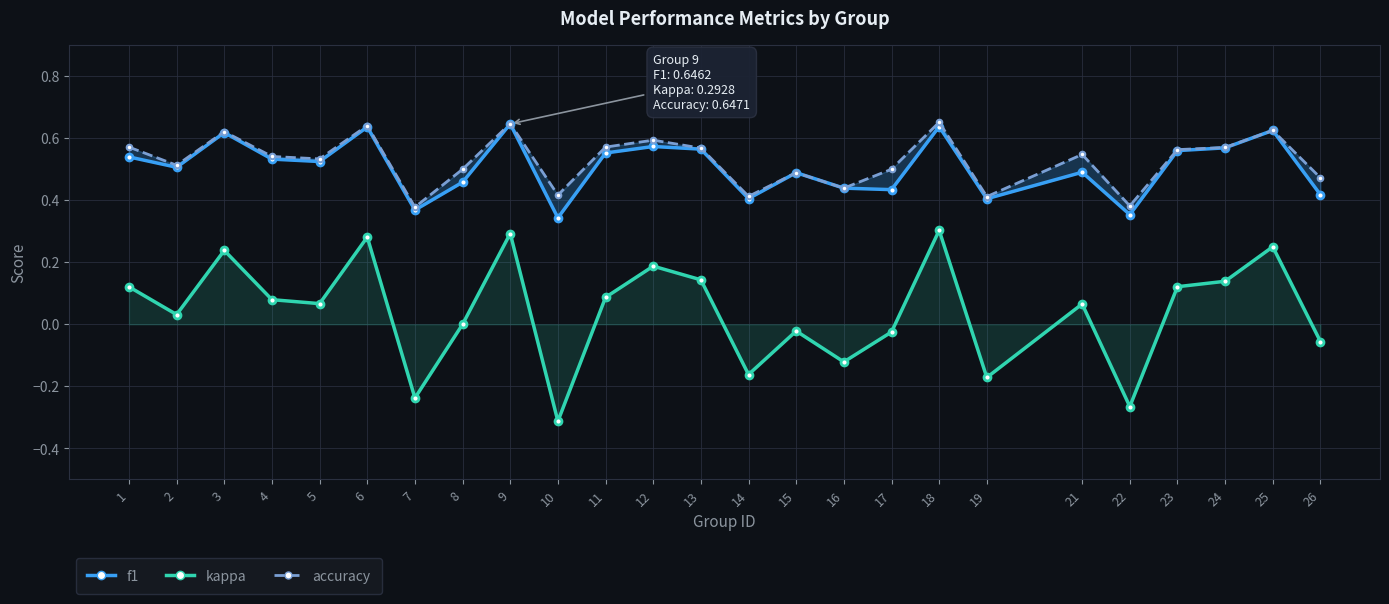

At 16, list the series in order from smallest to largest.

kappa, f1, accuracy